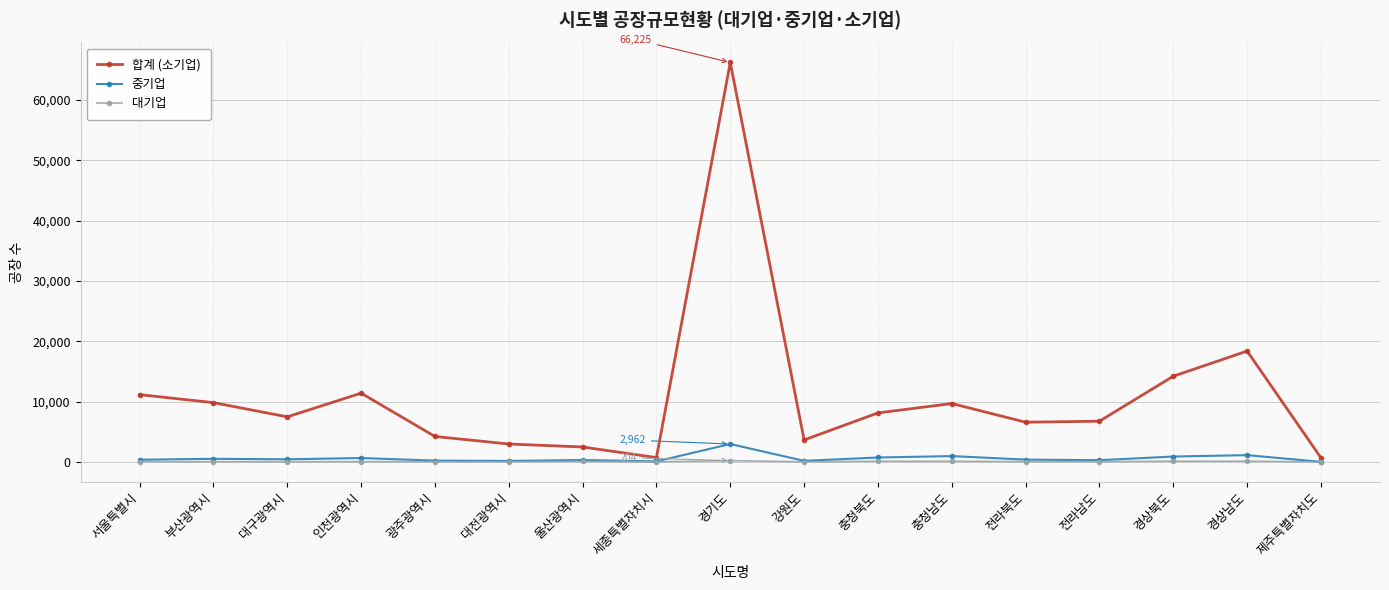

What is the value of the 중기업 point at the 11th from the left?

729